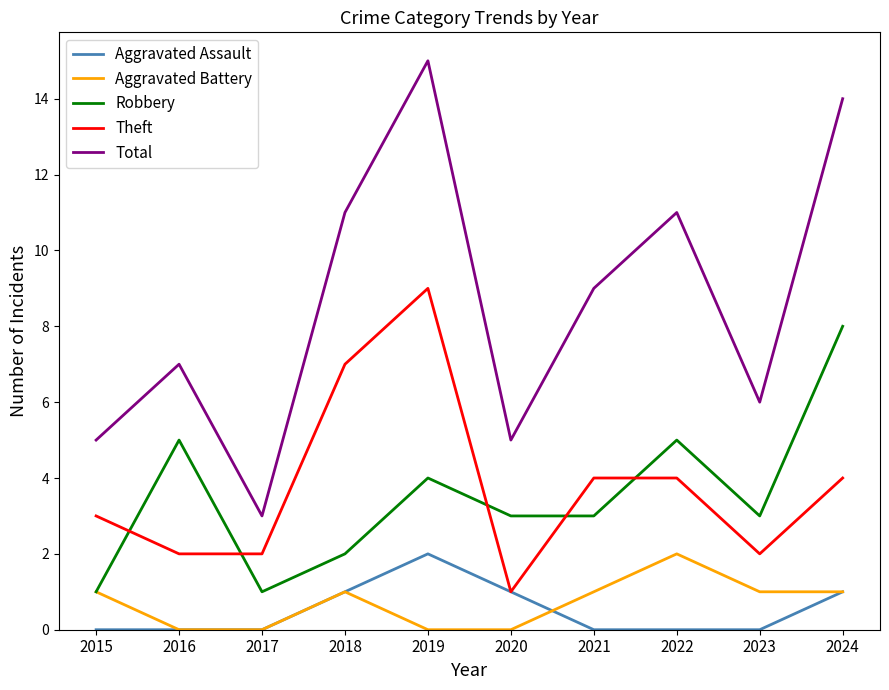

Is it true that Total equals 12 at 2021?

False